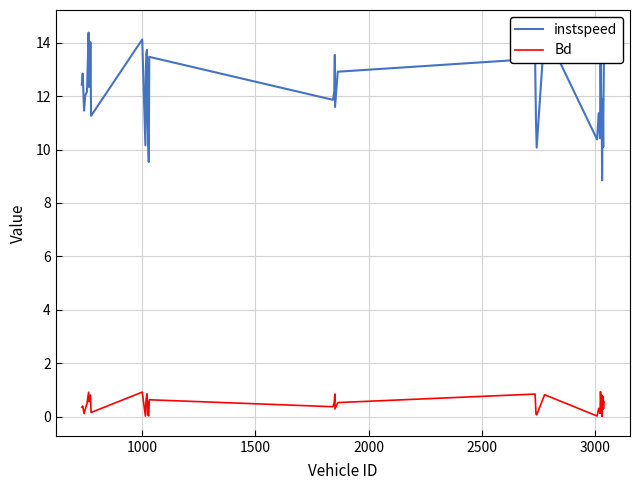

What is the highest value of the Bd series?

0.9